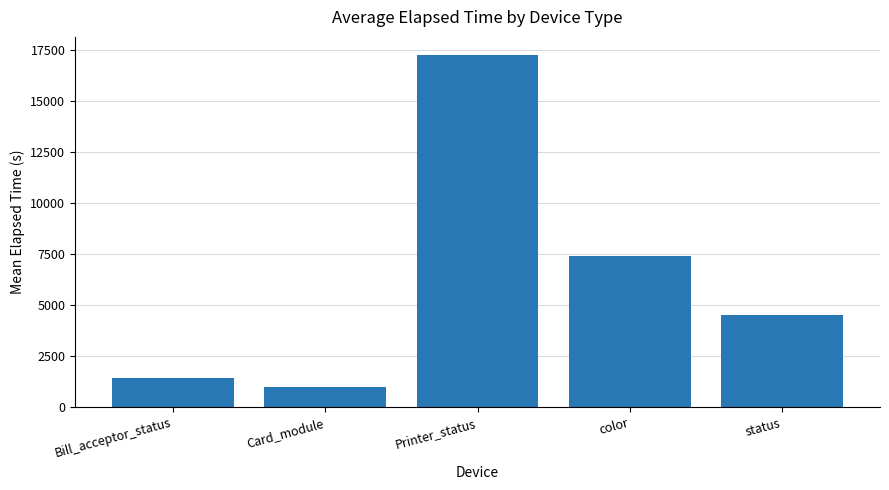

Reading left to right, list all the values displayed in this chart.

Bill_acceptor_status=1446.3	Card_module=1006.5	Printer_status=17274.3	color=7419.9	status=4518.9